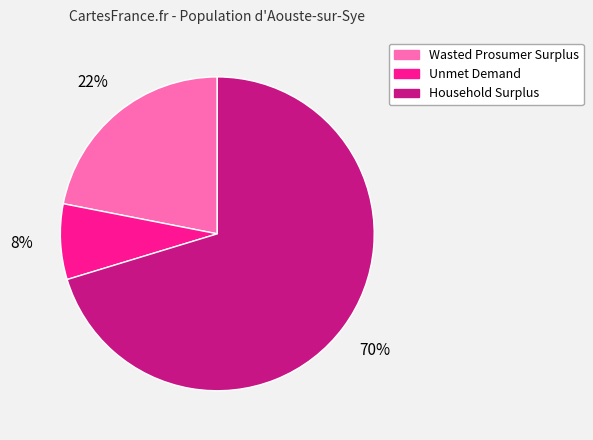

Do Household Surplus and Unmet Demand together represent more than half of the pie?

Yes